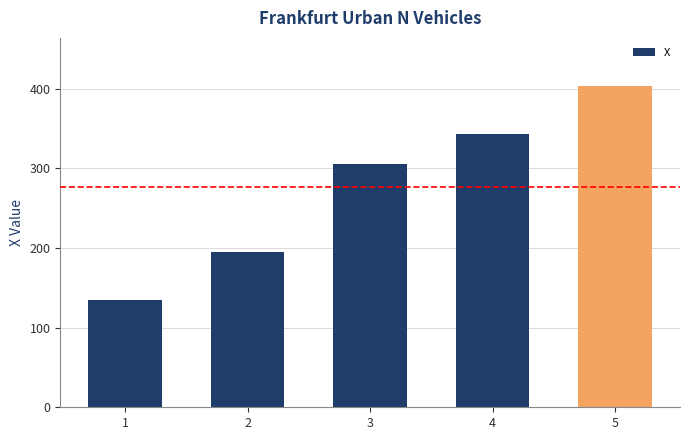

Where does the data first go above 304?

3